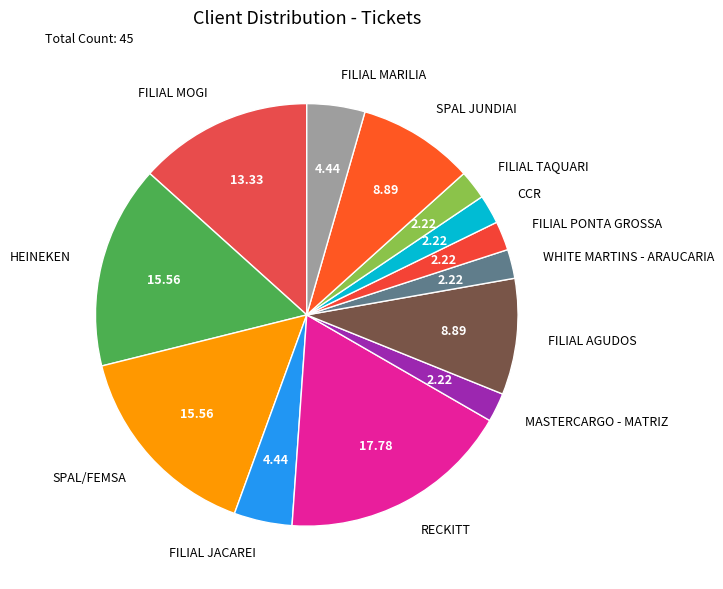

Is there a majority slice in this chart?

No